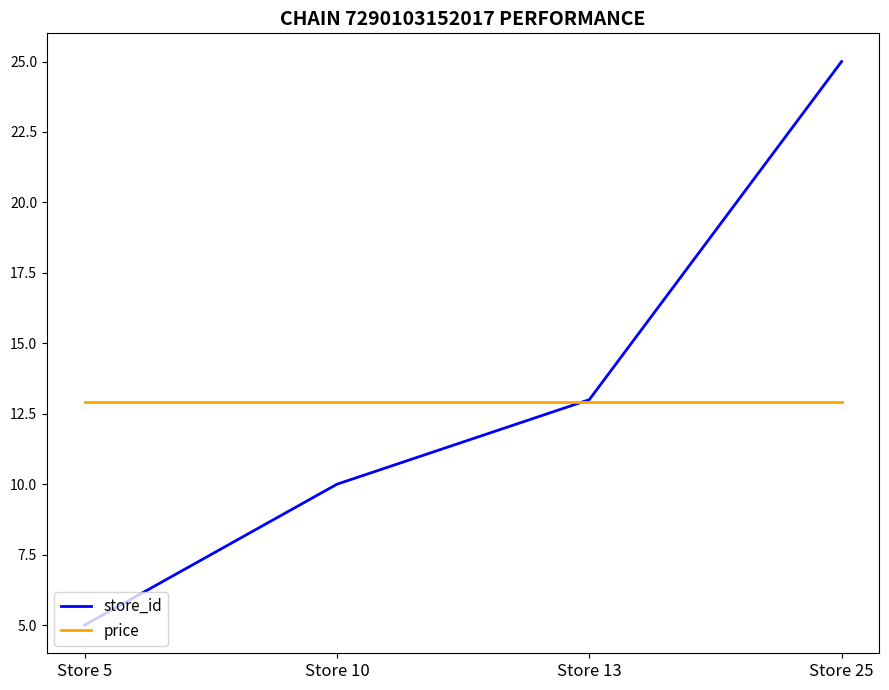

What is the minimum value shown in the chart?

5.0